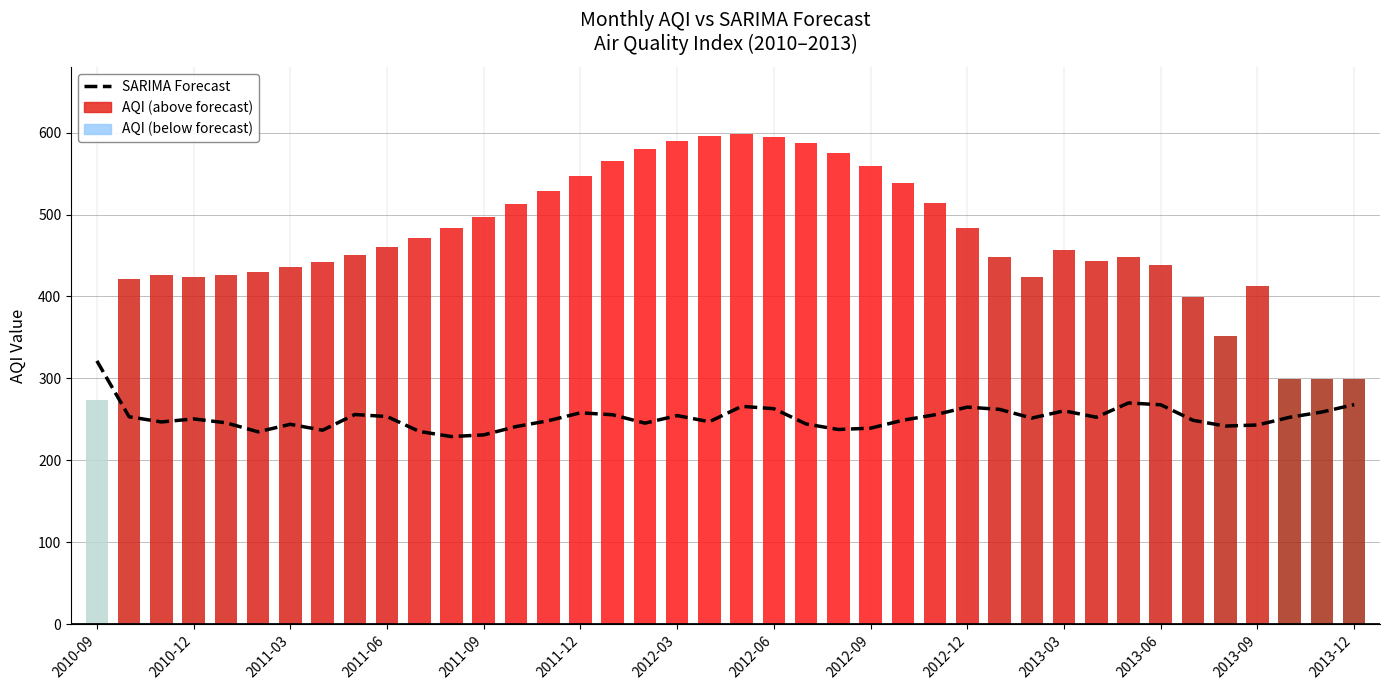

What is the difference between the second highest and minimum values in the SARIMA Forecast series?

41.1